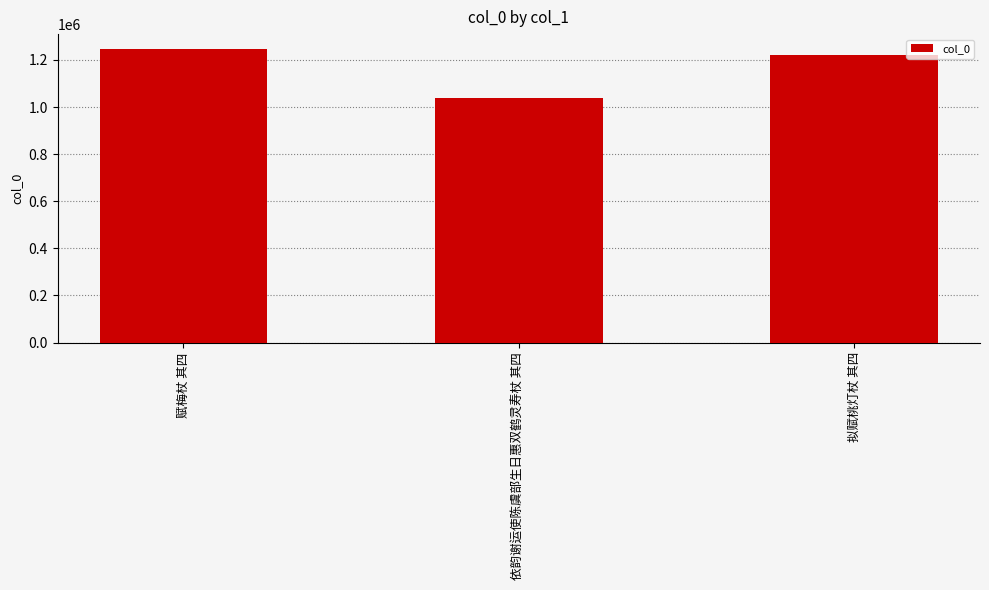

Reading left to right, transcribe all the data shown in this chart.

1247486	1038176	1221637